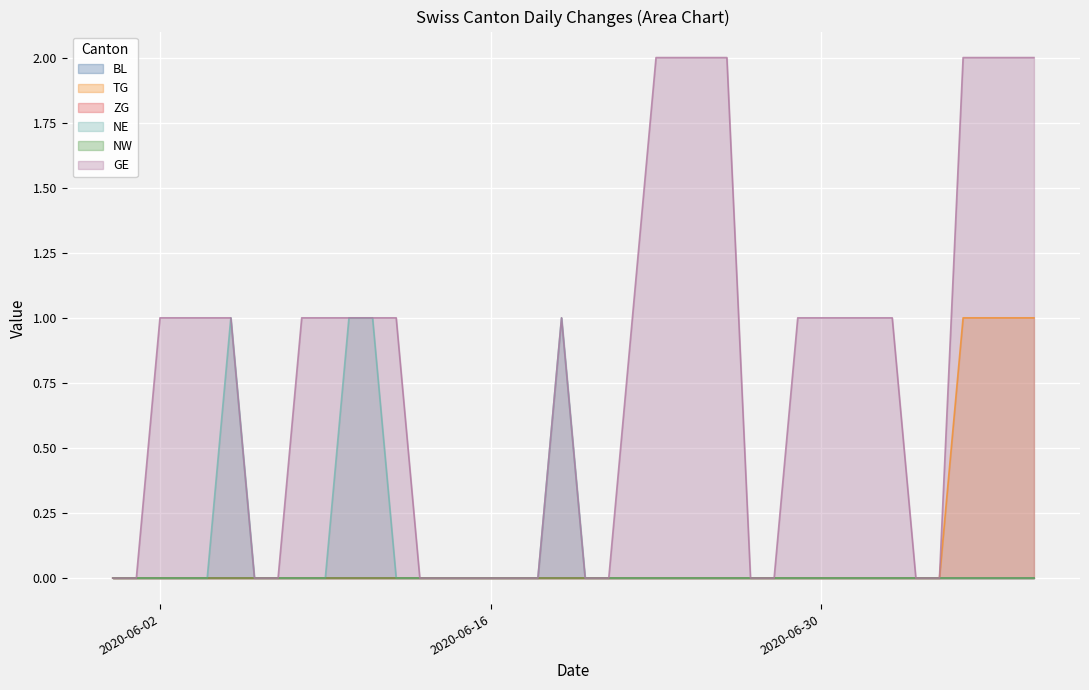

What is the difference between the second highest and second lowest values in the TG series?

1